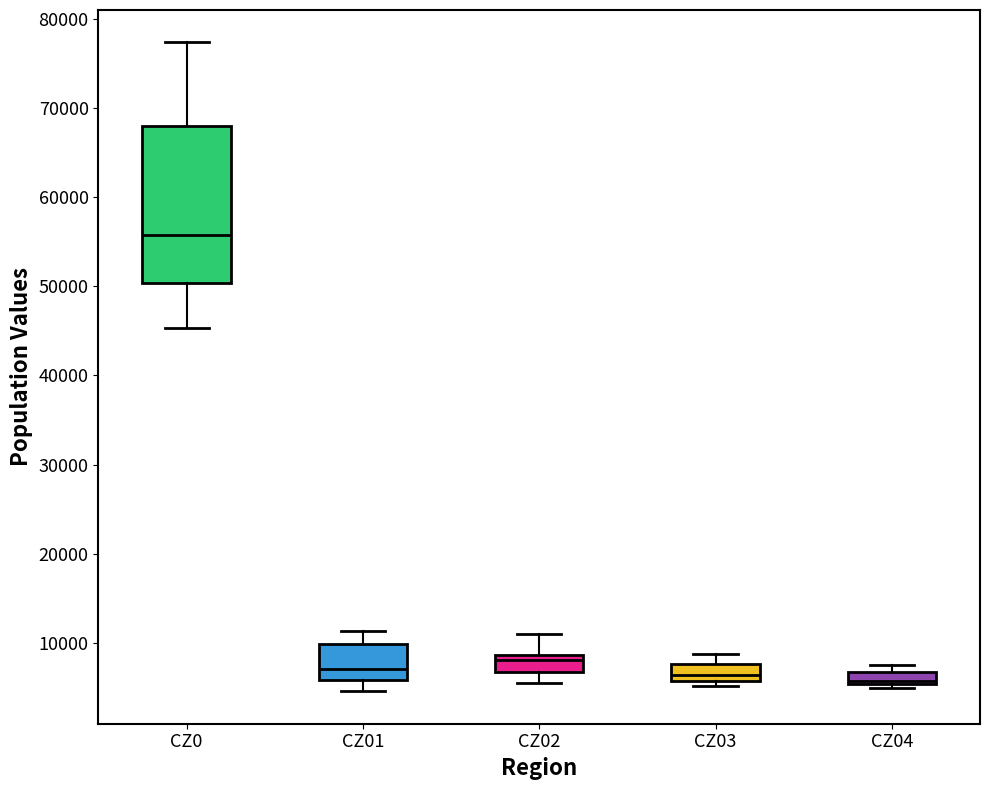

Comparing the boxes themselves (not the whiskers), which one is the tallest?

CZ0